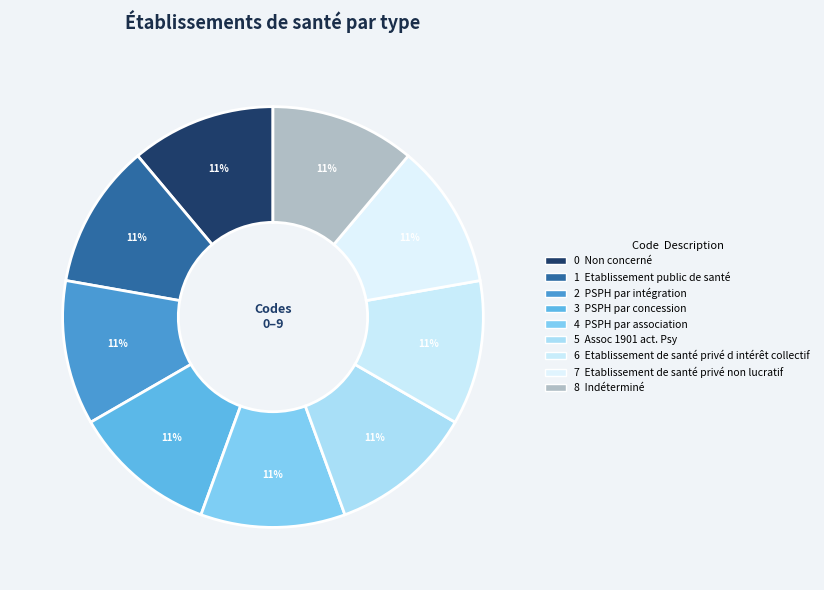

How many slices are in this pie chart?

9